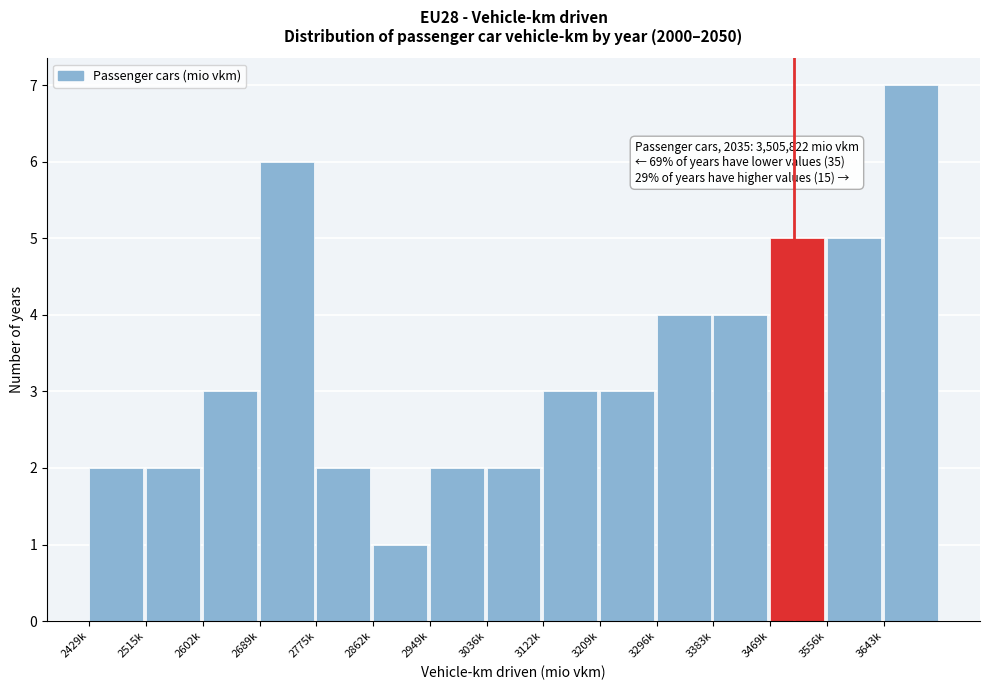

Reading left to right, transcribe all the data shown in this chart.

2429k=2	2515k=2	2602k=3	2689k=6	2775k=2	2862k=1	2949k=2	3036k=2	3122k=3	3209k=3	3296k=4	3383k=4	3469k=5	3556k=5	3643k=7